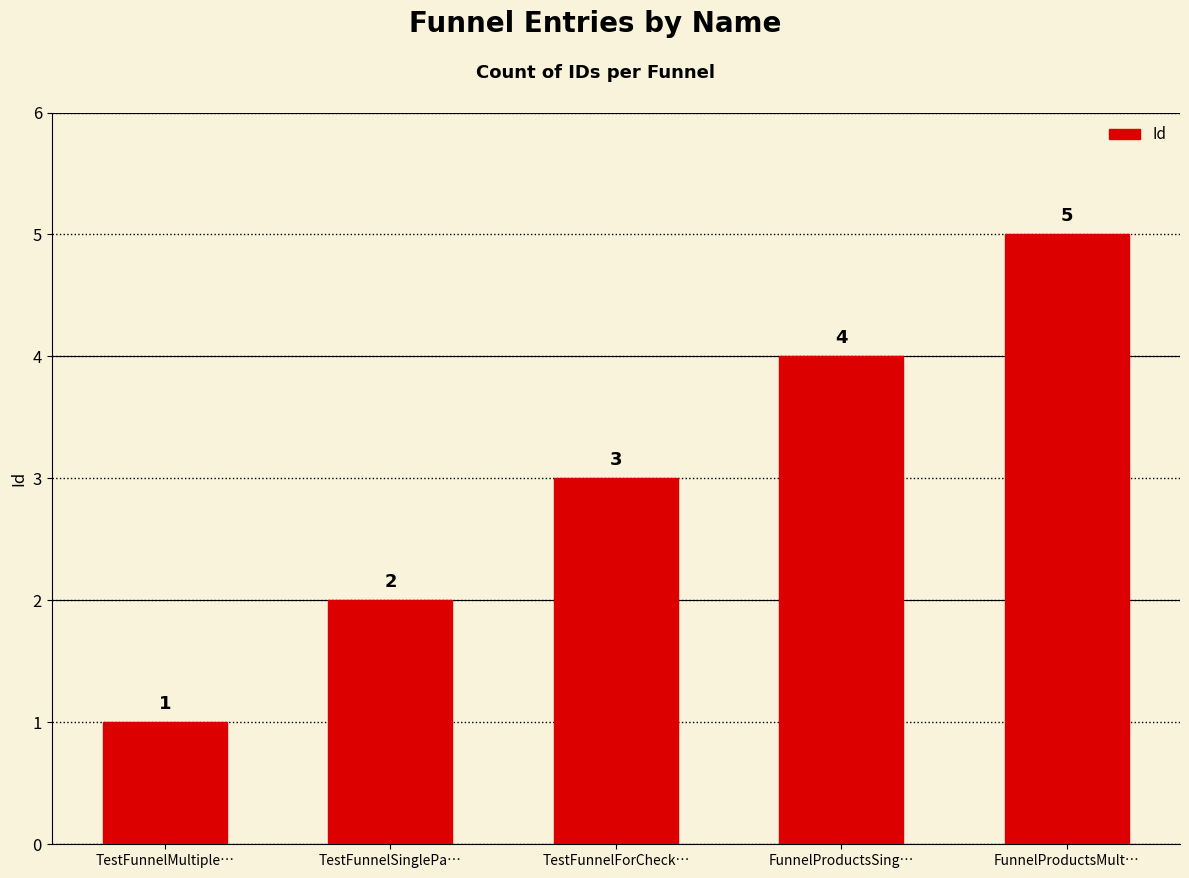

True or false: the data shows 2 at TestFunnelSinglePa….

True